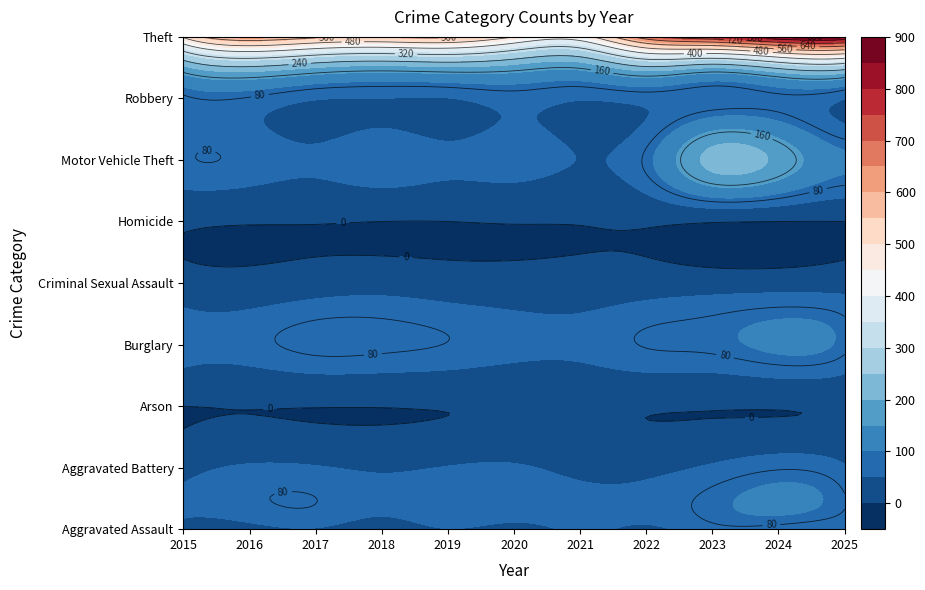

Is it true that Theft equals 445 at 2021?

True